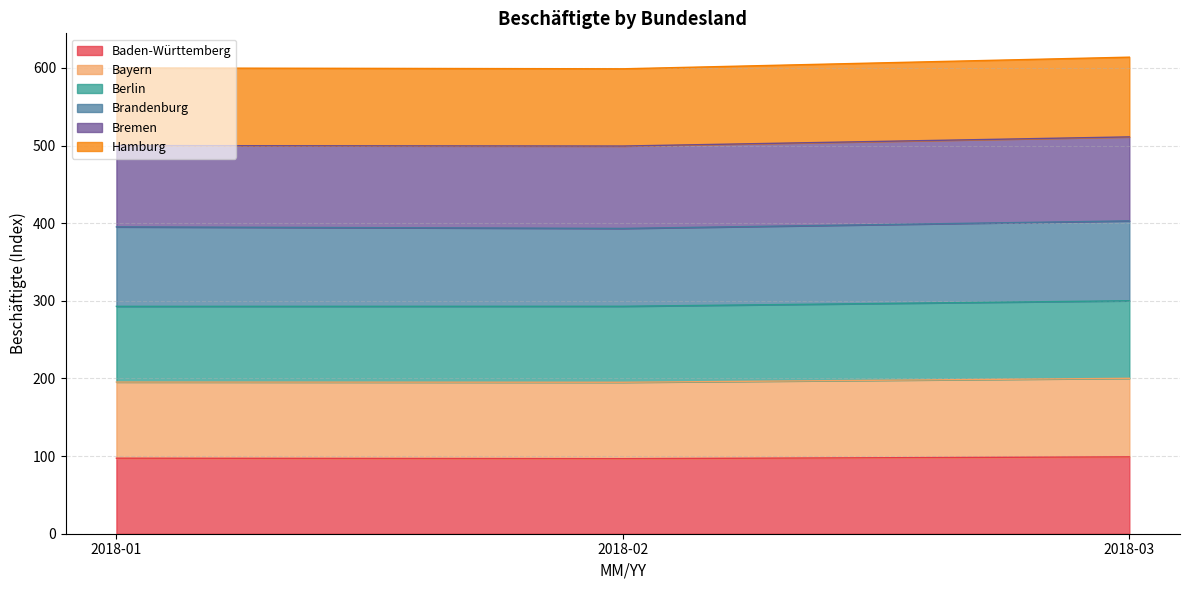

What is the total value across all series at 2018-03?

613.9